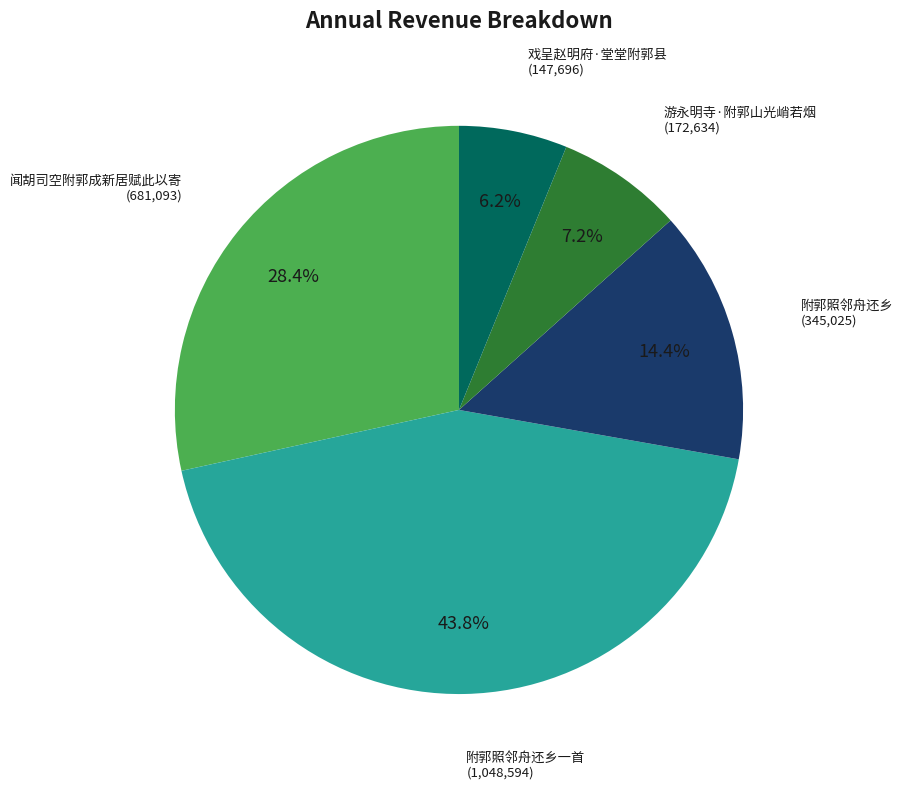

How many segments does this pie chart have?

5